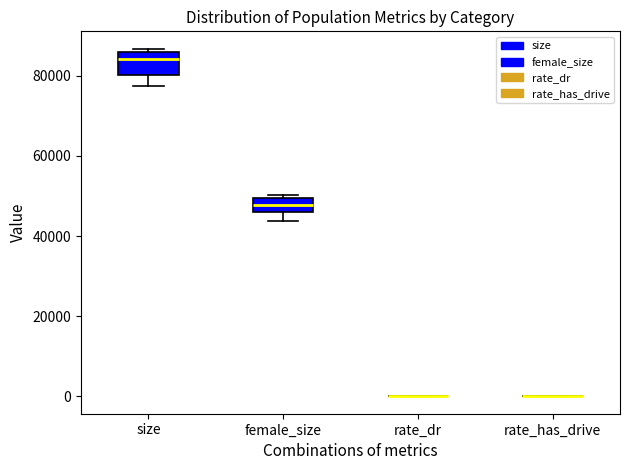

Comparing the boxes themselves (not the whiskers), which one is the tallest?

size